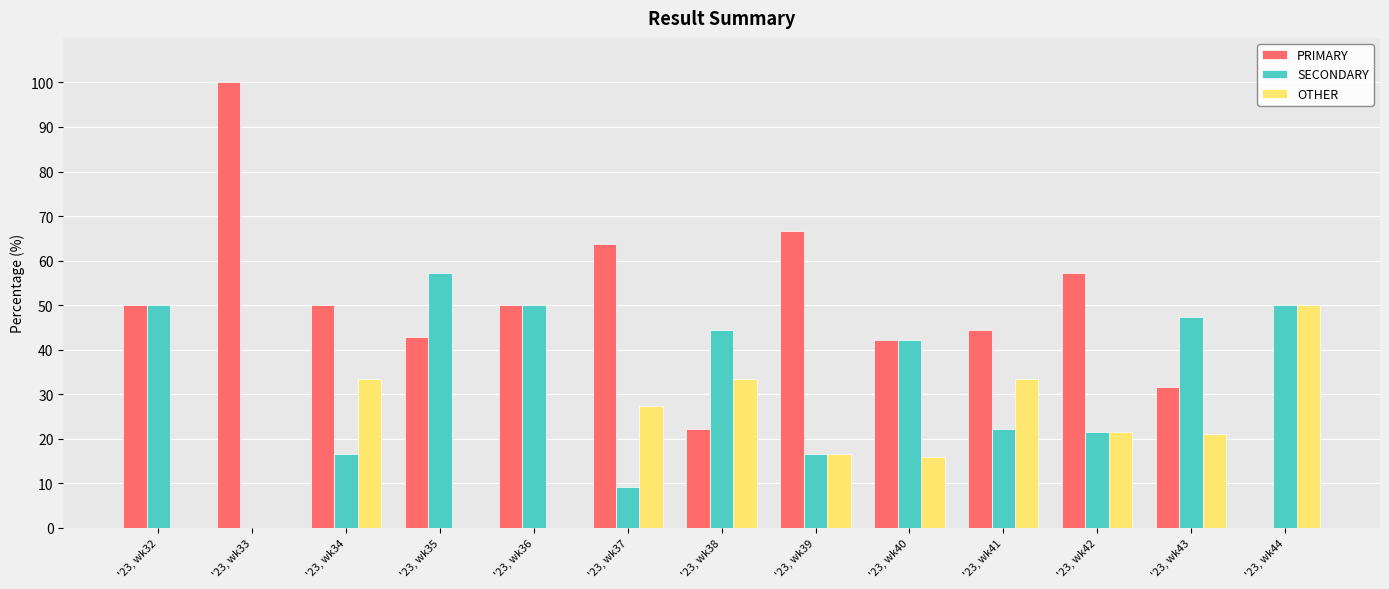

At which label does PRIMARY reach its peak?

'23, wk33